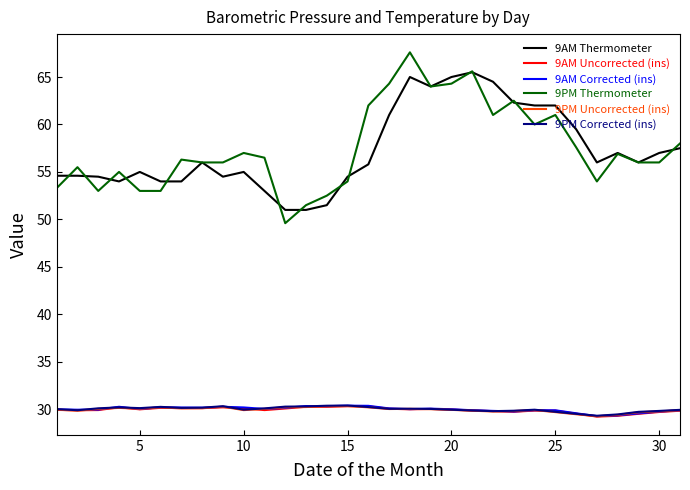

What is the highest value of the 9PM Corrected (ins) series?

30.4